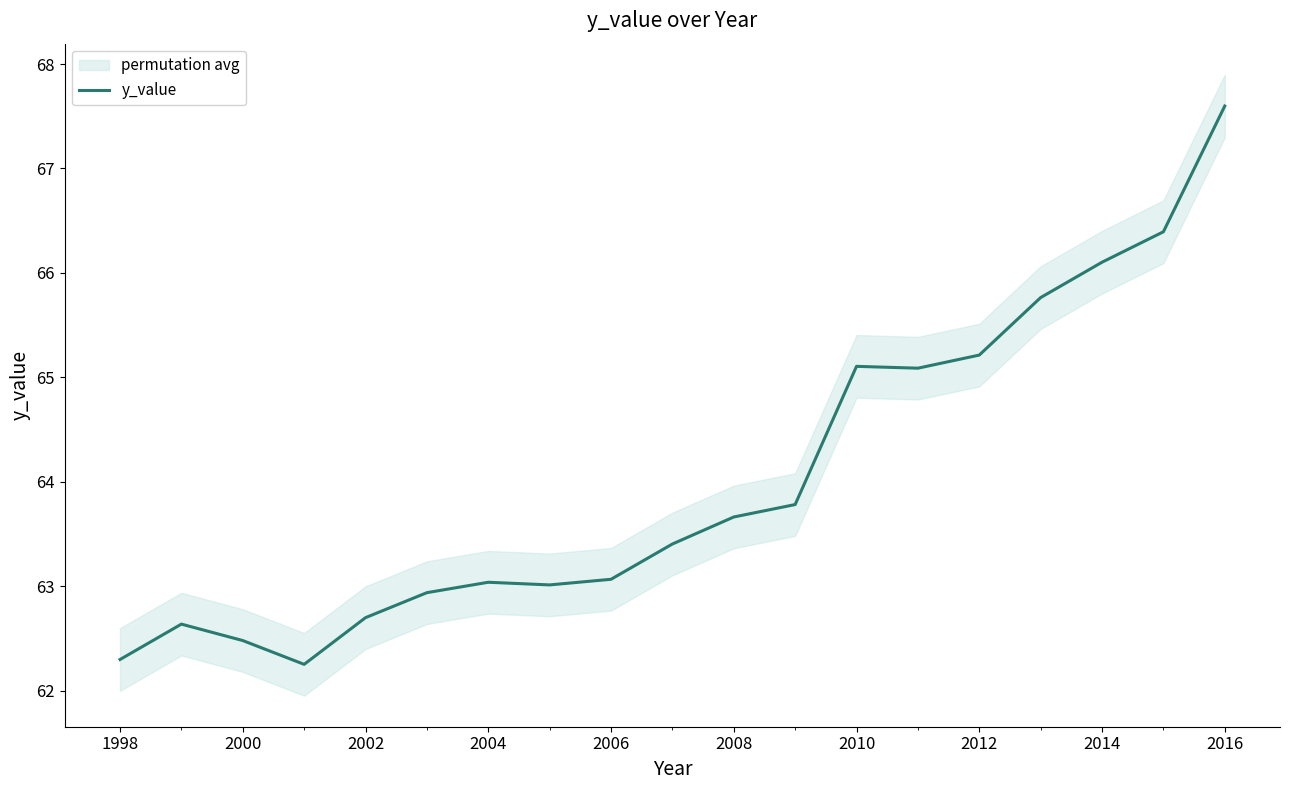

Is this an area chart (filled region under the line)?

No